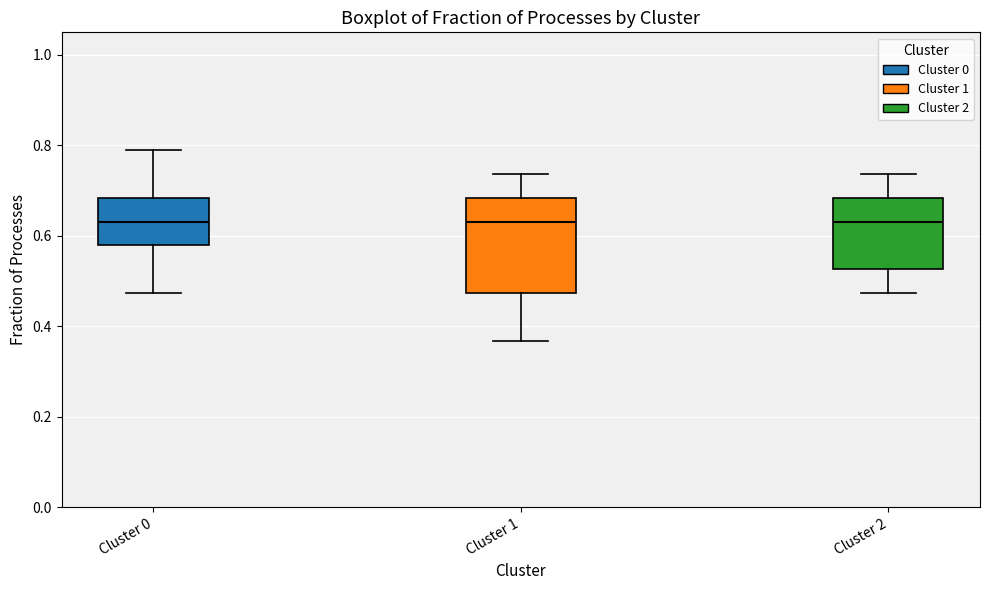

Reading left to right, transcribe this box plot: for each box, give where its median line is, the range the box spans, and where its two whiskers end, as read against the y-axis. The values are not printed on the chart, so give them approximately, as read against the axis.

Cluster 0: median 0.64, box 0.58 to 0.68, whiskers 0.48 to 0.78
Cluster 1: median 0.64, box 0.48 to 0.68, whiskers 0.36 to 0.74
Cluster 2: median 0.64, box 0.52 to 0.68, whiskers 0.48 to 0.74